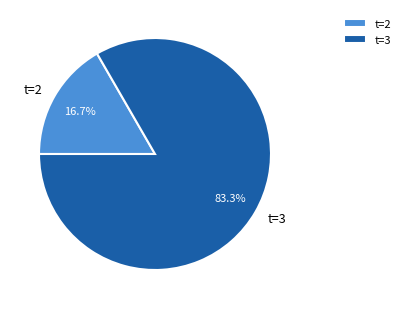

Which category accounts for the majority?

t=3